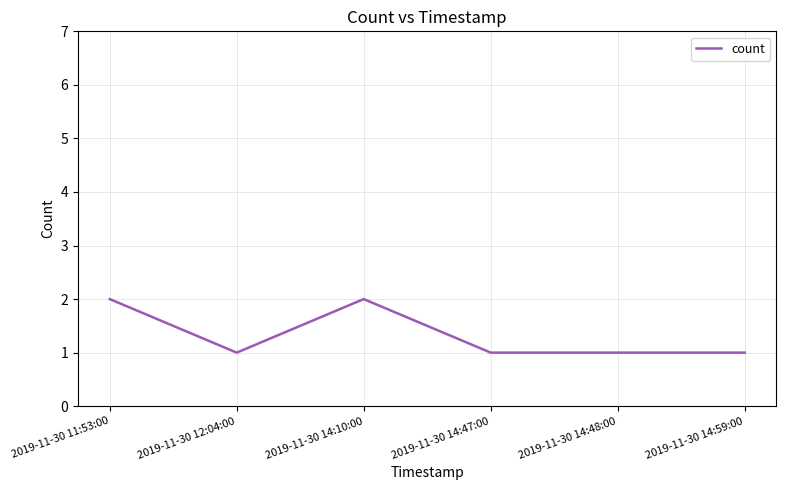

Is it true that the value at 2019-11-30 14:47:00 is 0?

False